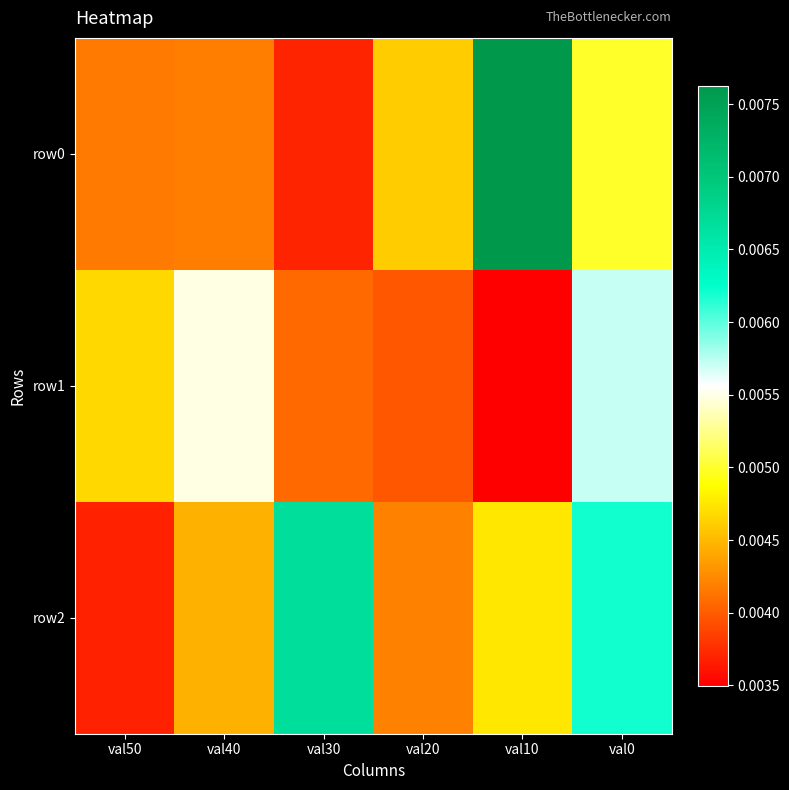

Between val40 and val20, which series saw the biggest shift?

row1